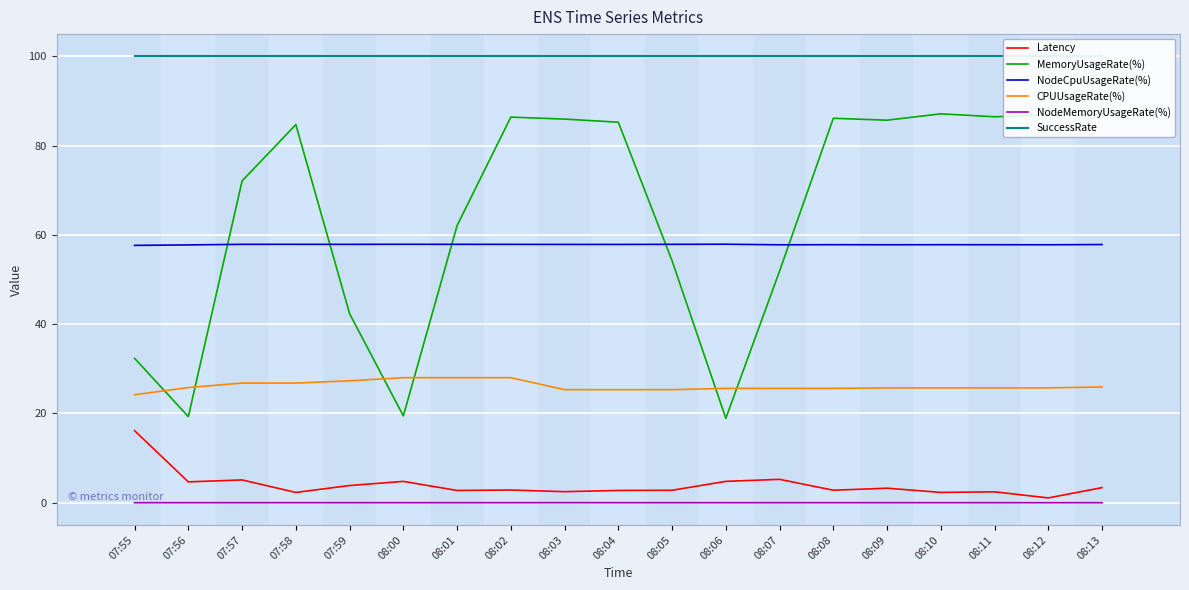

What is the total value across all series at 08:11?

272.5